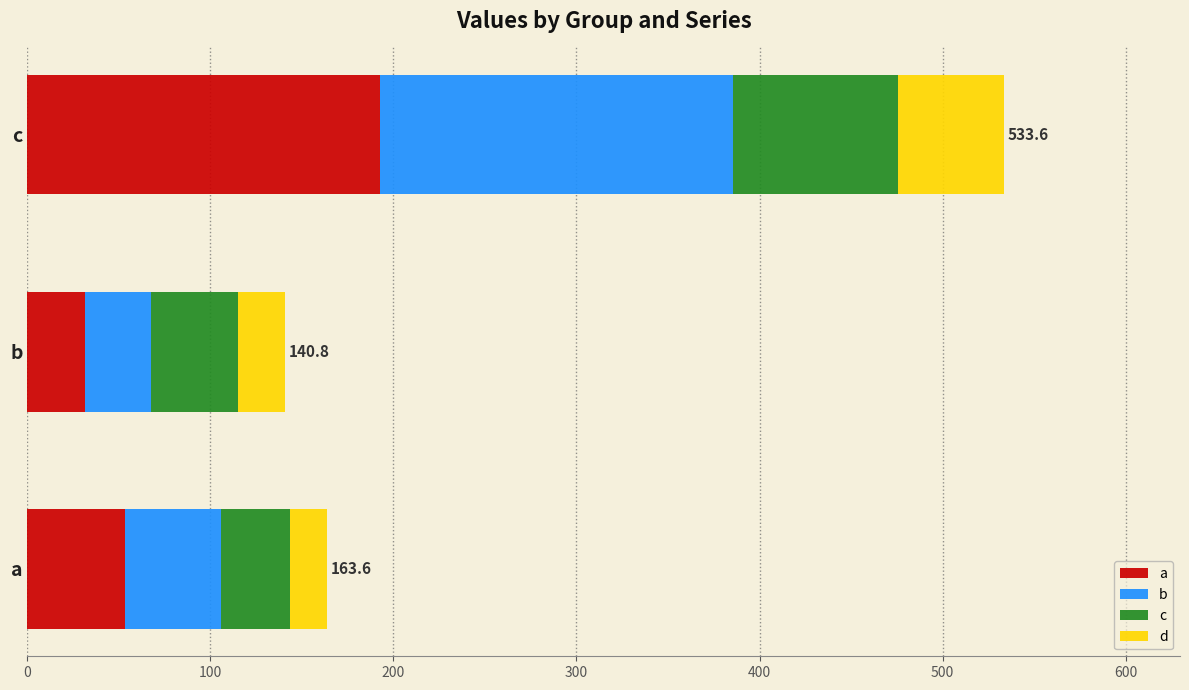

Where is a nearest to the value 112?

a